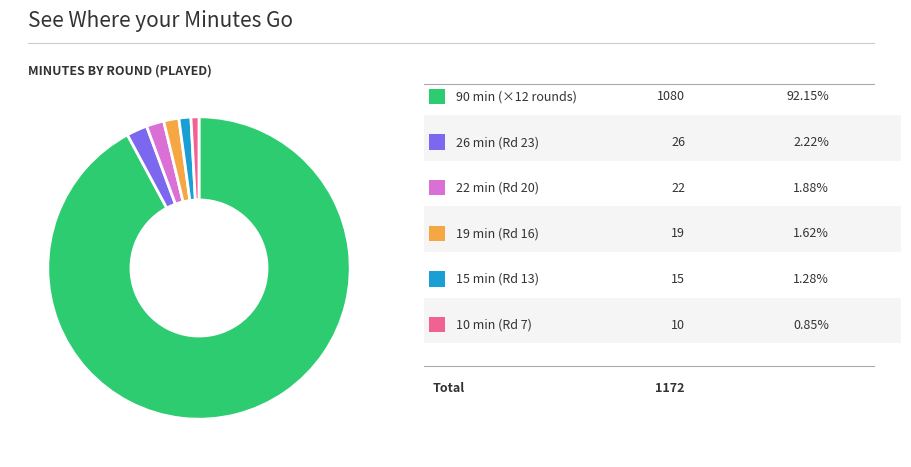

Is there a majority slice in this chart?

Yes